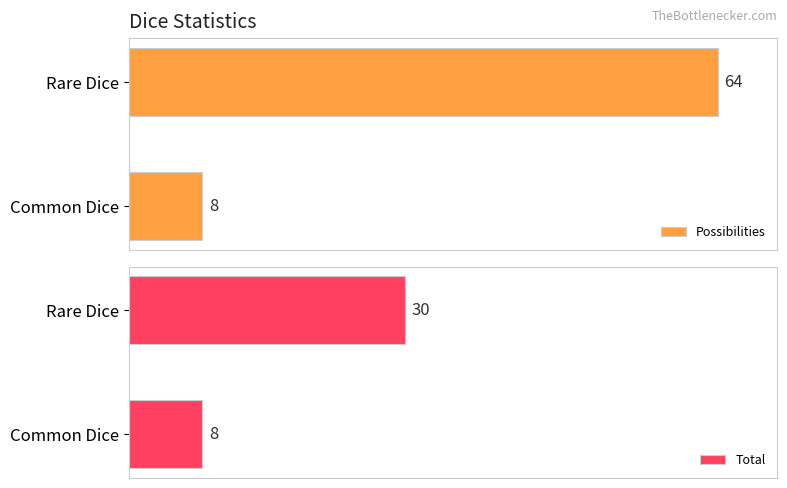

Which category has the lowest value in the Possibilities series?

Common Dice